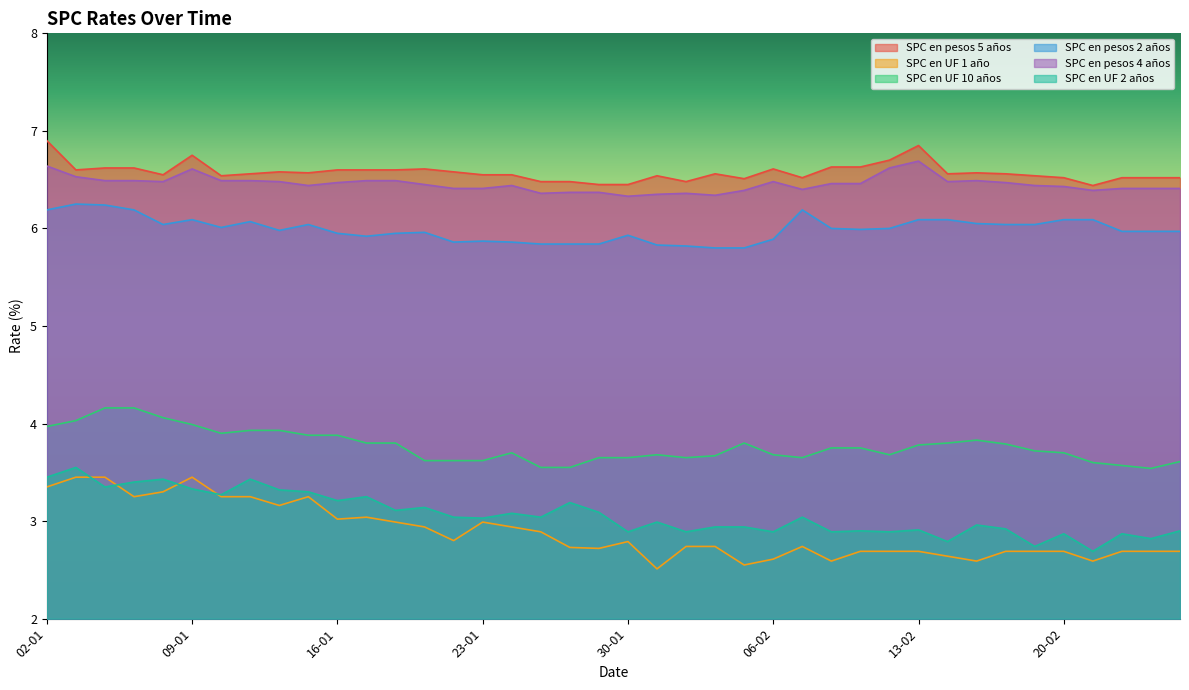

What is the value of the SPC en pesos 4 años point at the 32nd from the left?

6.5